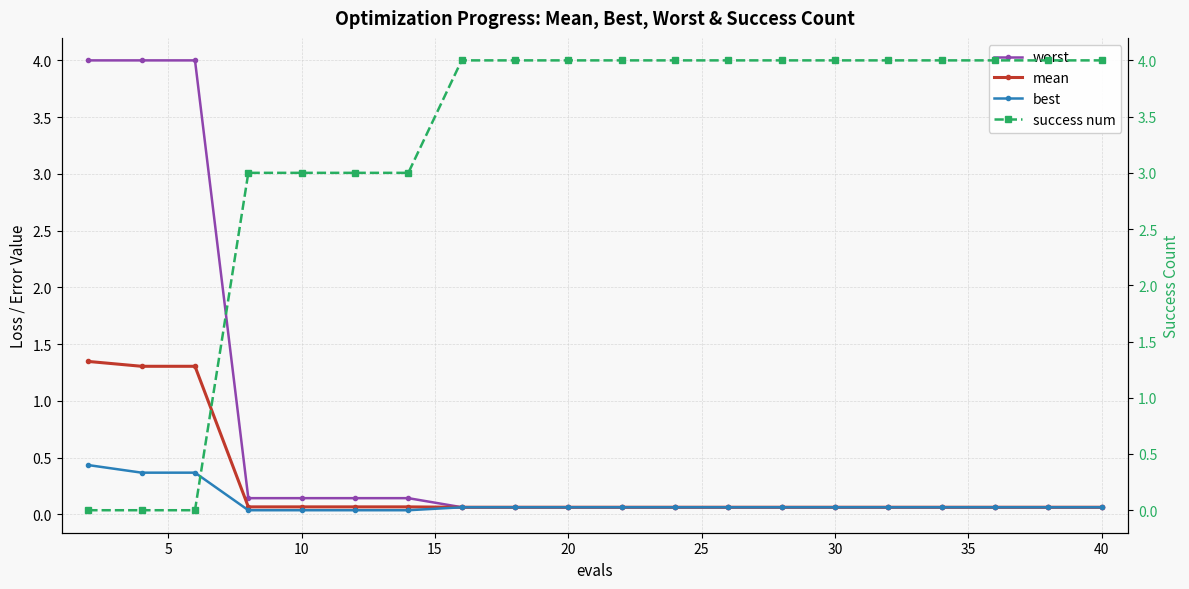

Count the number of data series in this chart.

4